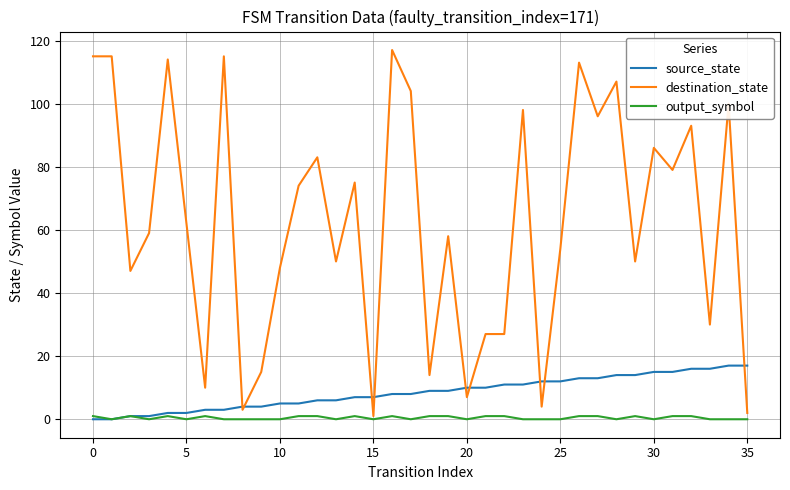

Count the number of categories in the chart.

36